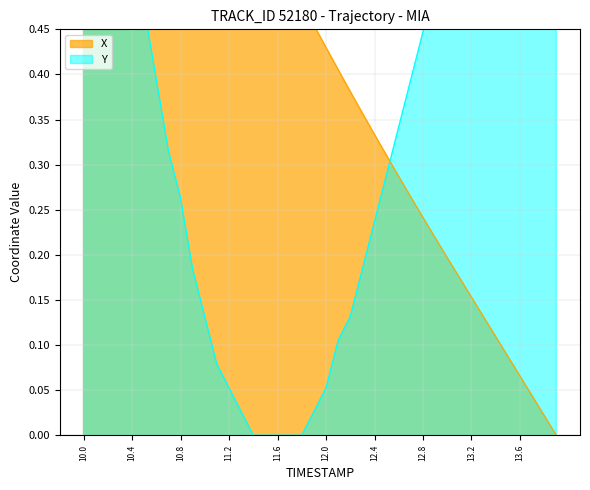

True or false: Y and X cross at least once.

True